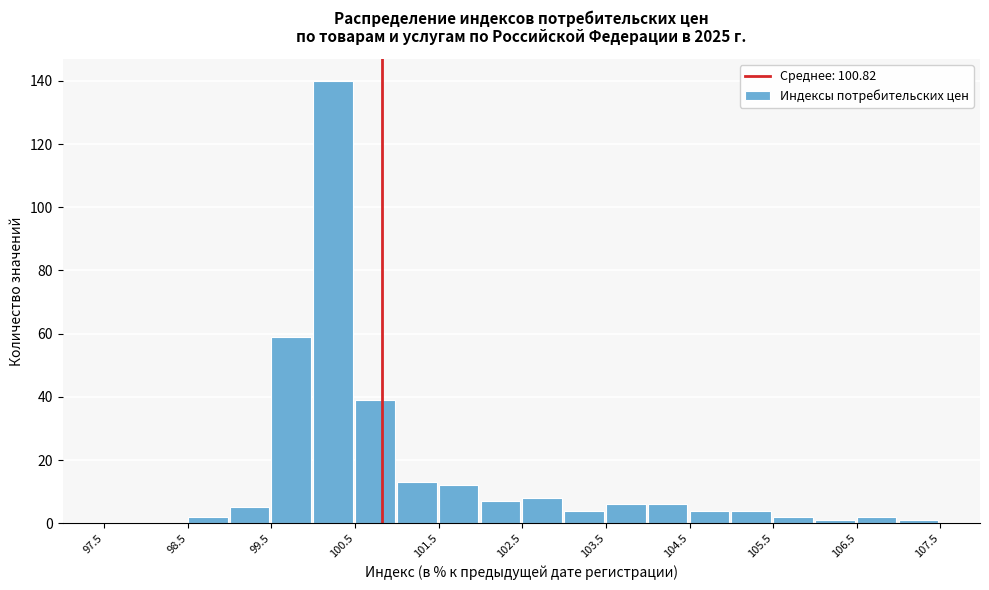

Over which range of the x-axis is the bar tallest?

100.0 to 100.5